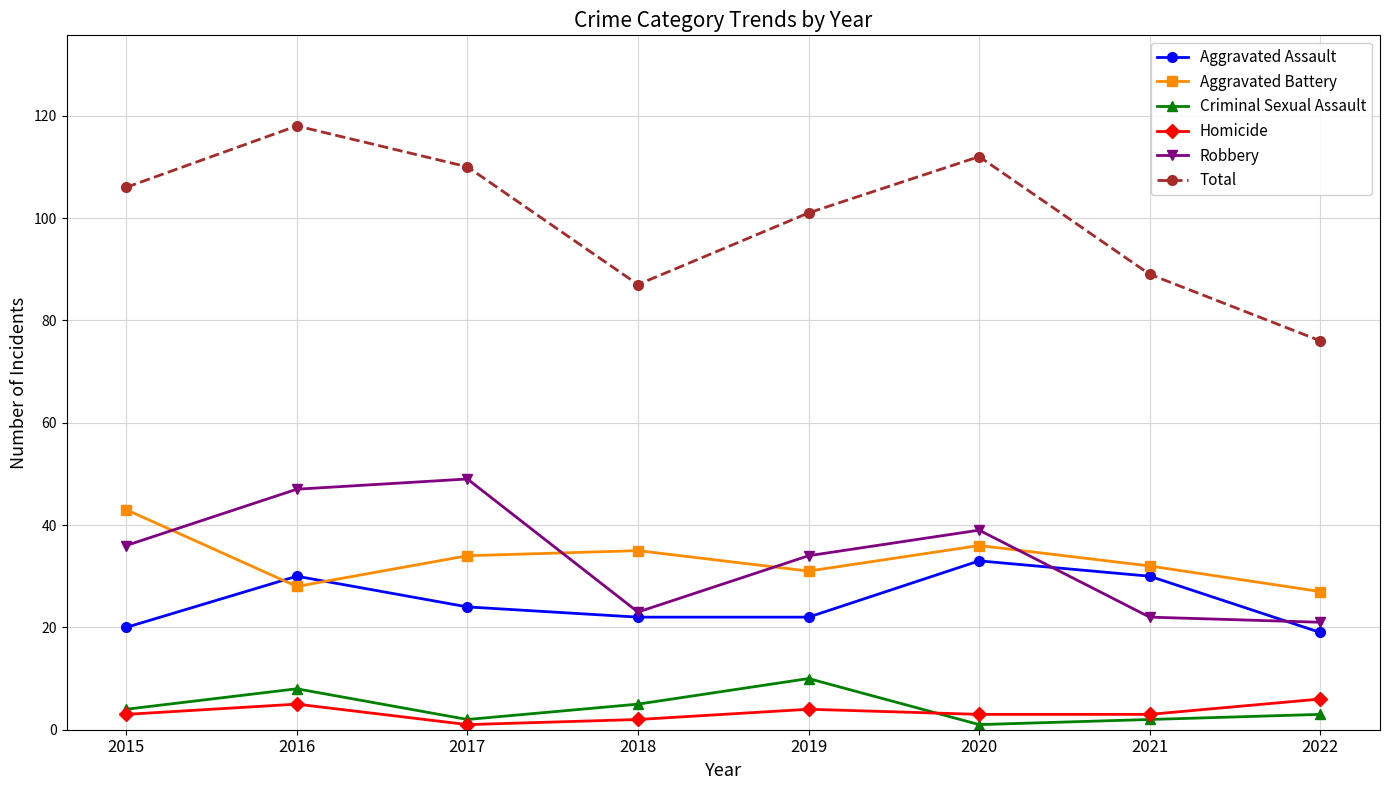

Which series has the widest spread of values?

Total